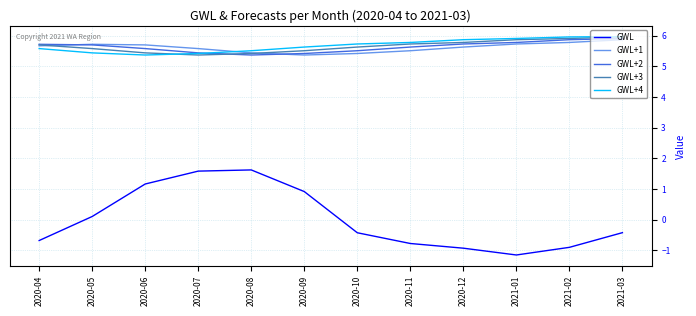

Where is GWL nearest to the value 0?

2020-05